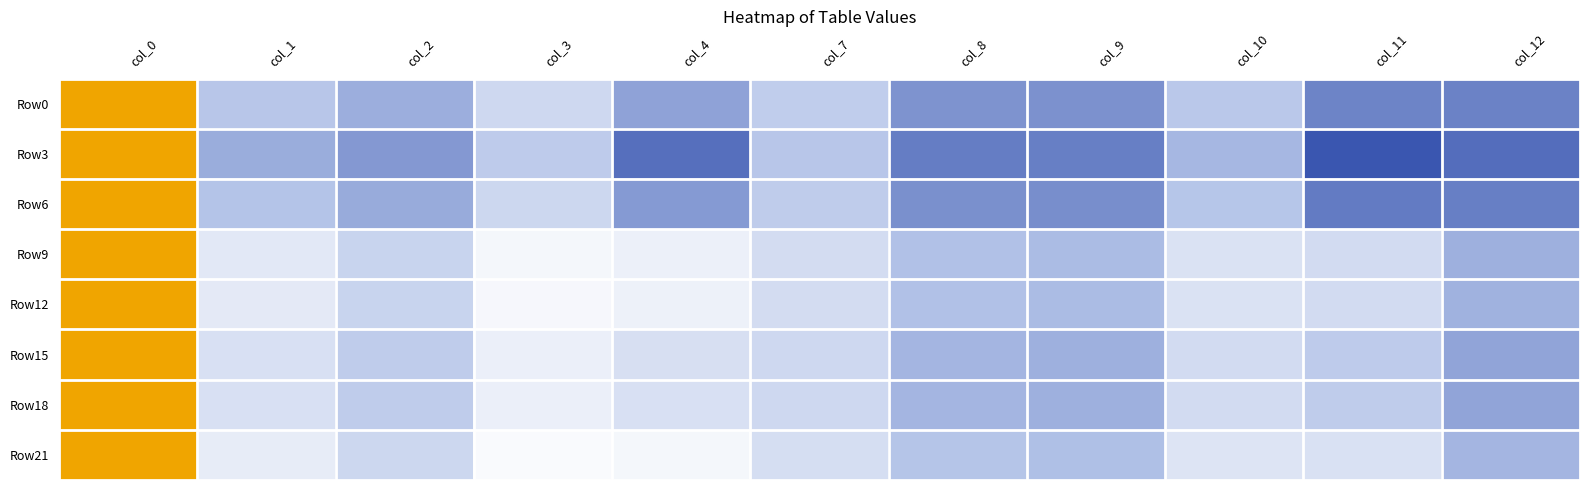

Reading left to right, list all the values displayed in this chart.

Row0: col_0=1.0	col_1=1.0	col_2=1.1	col_3=1.0	col_4=1.1	col_7=1.0	col_8=1.1	col_9=1.1	col_10=1.0	col_11=1.1	col_12=1.1
Row3: col_0=1.0	col_1=1.1	col_2=1.1	col_3=1.0	col_4=1.1	col_7=1.0	col_8=1.1	col_9=1.1	col_10=1.1	col_11=1.1	col_12=1.1
Row6: col_0=1.0	col_1=1.0	col_2=1.1	col_3=1.0	col_4=1.1	col_7=1.0	col_8=1.1	col_9=1.1	col_10=1.0	col_11=1.1	col_12=1.1
Row9: col_0=1.0	col_1=1.0	col_2=1.0	col_3=1.0	col_4=1.0	col_7=1.0	col_8=1.1	col_9=1.1	col_10=1.0	col_11=1.0	col_12=1.1
Row12: col_0=1.0	col_1=1.0	col_2=1.0	col_3=1.0	col_4=1.0	col_7=1.0	col_8=1.1	col_9=1.1	col_10=1.0	col_11=1.0	col_12=1.1
Row15: col_0=1.0	col_1=1.0	col_2=1.0	col_3=1.0	col_4=1.0	col_7=1.0	col_8=1.1	col_9=1.1	col_10=1.0	col_11=1.0	col_12=1.1
Row18: col_0=1.0	col_1=1.0	col_2=1.0	col_3=1.0	col_4=1.0	col_7=1.0	col_8=1.1	col_9=1.1	col_10=1.0	col_11=1.0	col_12=1.1
Row21: col_0=1.0	col_1=1.0	col_2=1.0	col_3=1.0	col_4=1.0	col_7=1.0	col_8=1.0	col_9=1.1	col_10=1.0	col_11=1.0	col_12=1.1